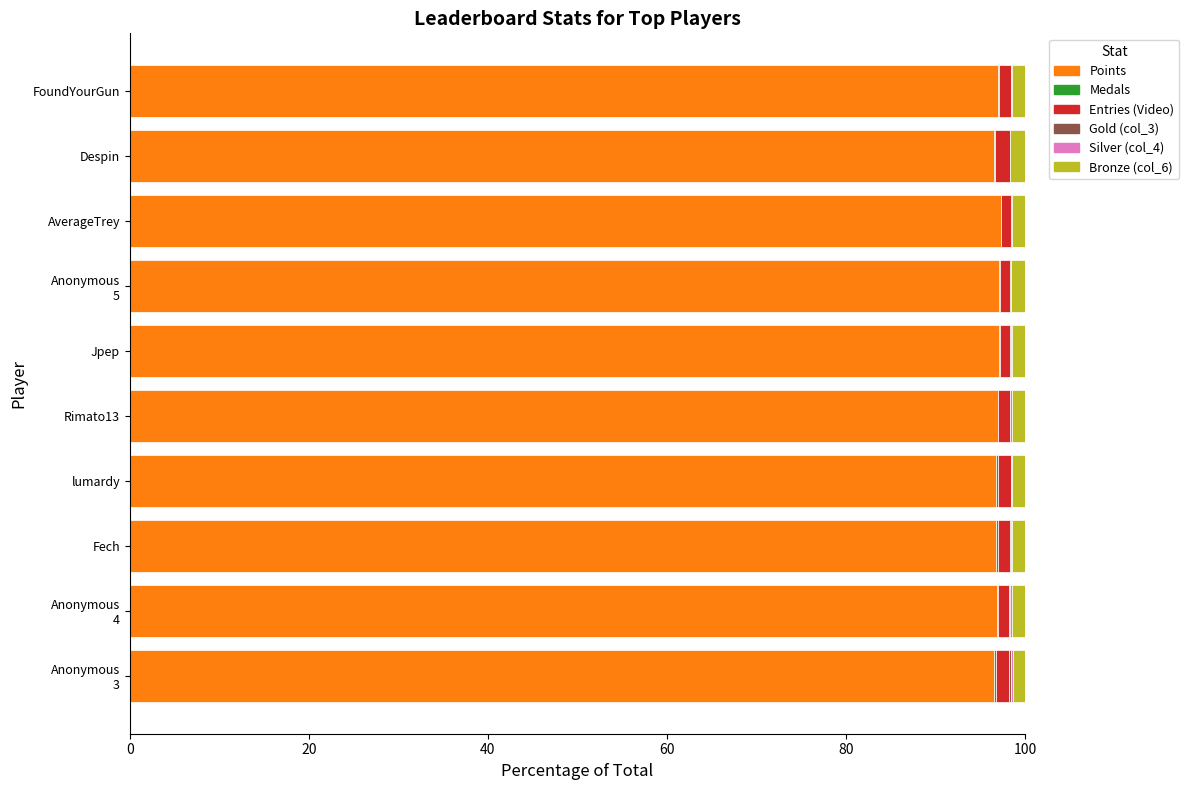

Count the number of categories in the chart.

10